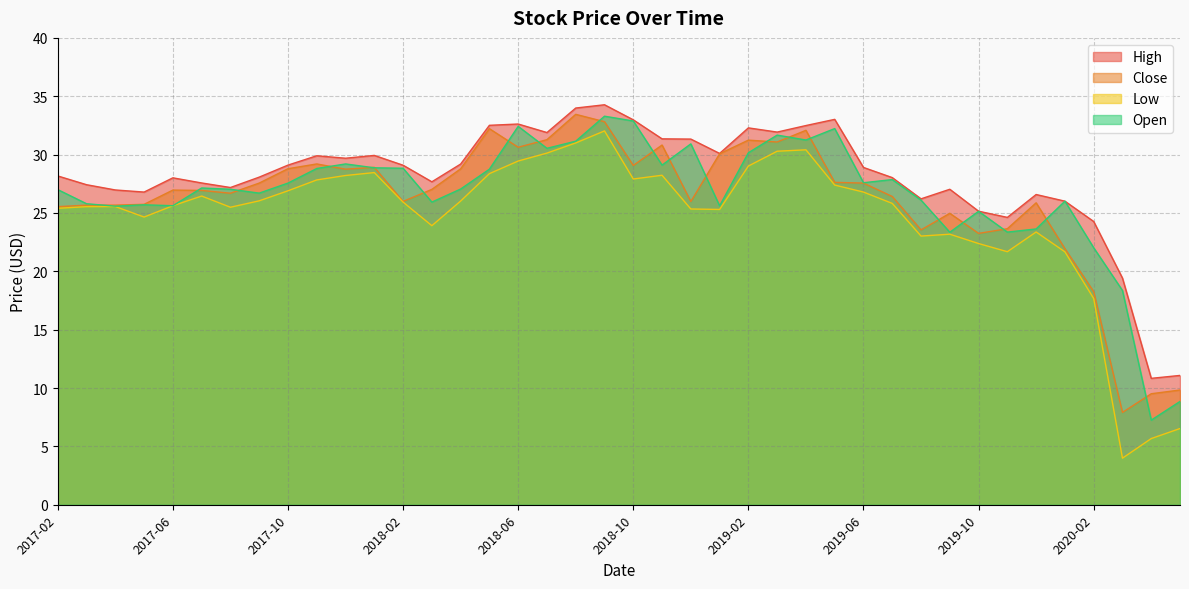

What is the sum of all Open values?

1066.3